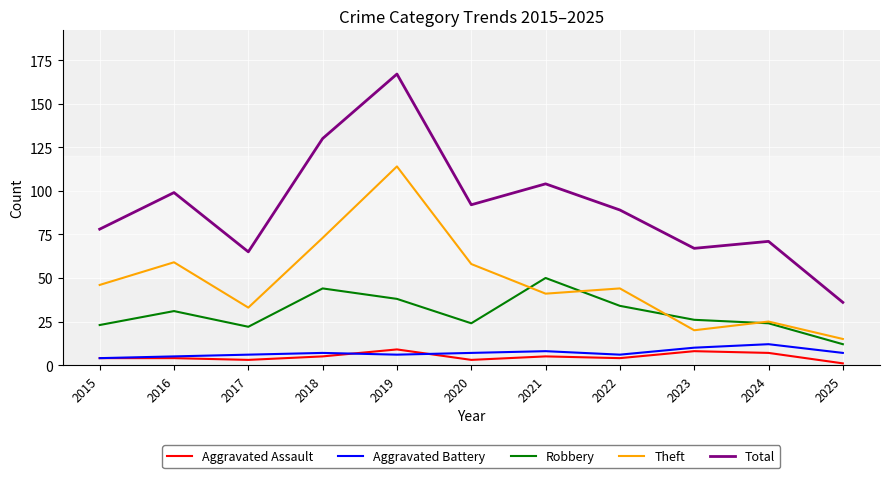

The Robbery series shows 50 at 2021. True or false?

True